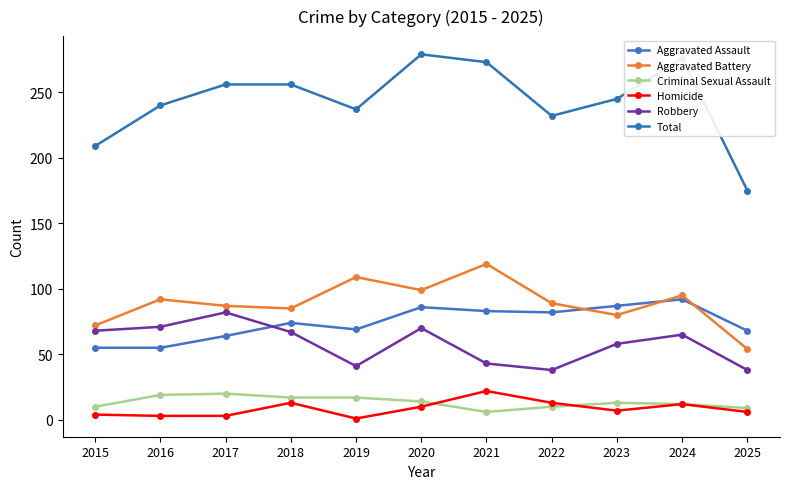

The value of Criminal Sexual Assault at 2016 is 19. True or false?

True